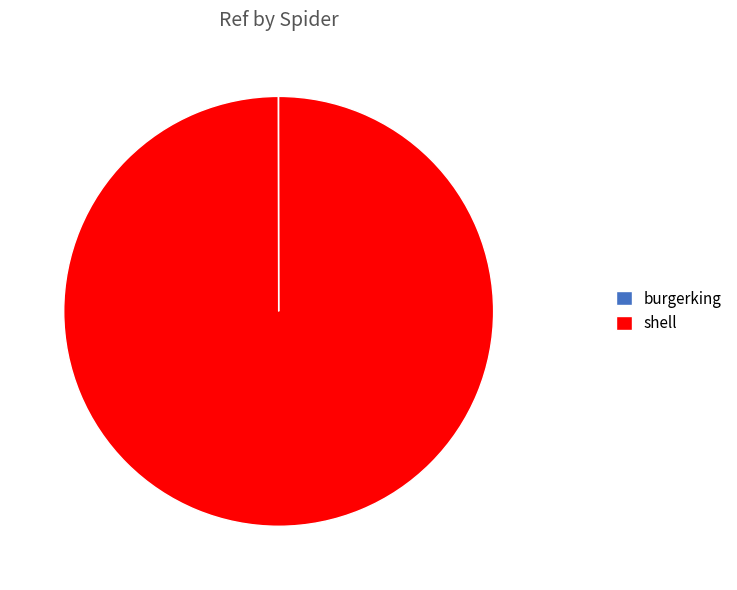

Which category has the biggest portion of the pie?

shell